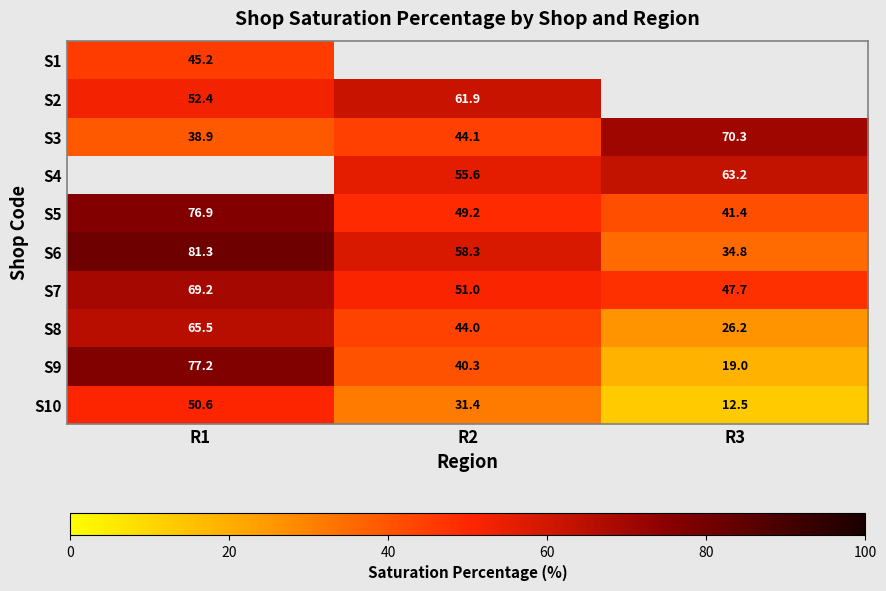

Between R3 and R1, which is larger?

R1